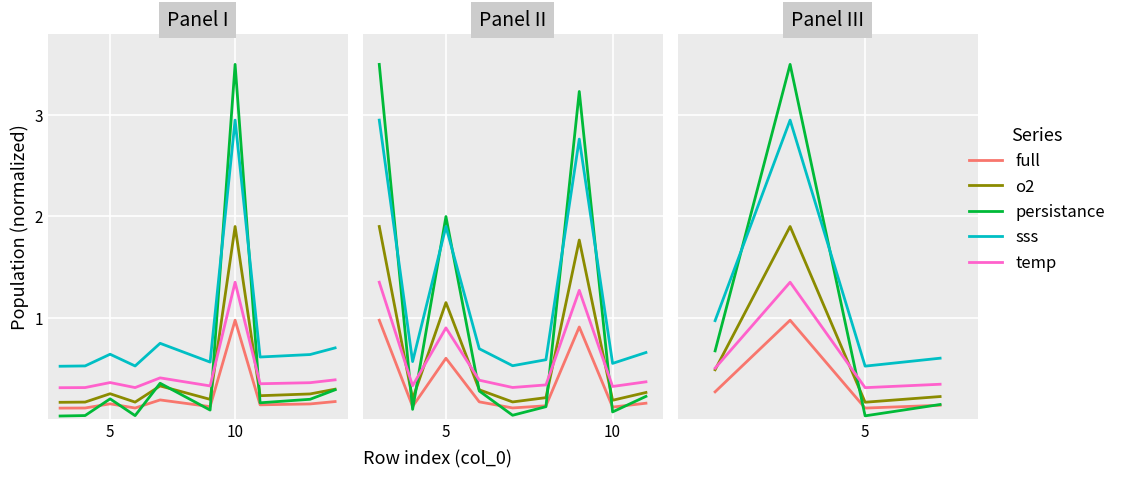

How many lines are shown in the chart?

5